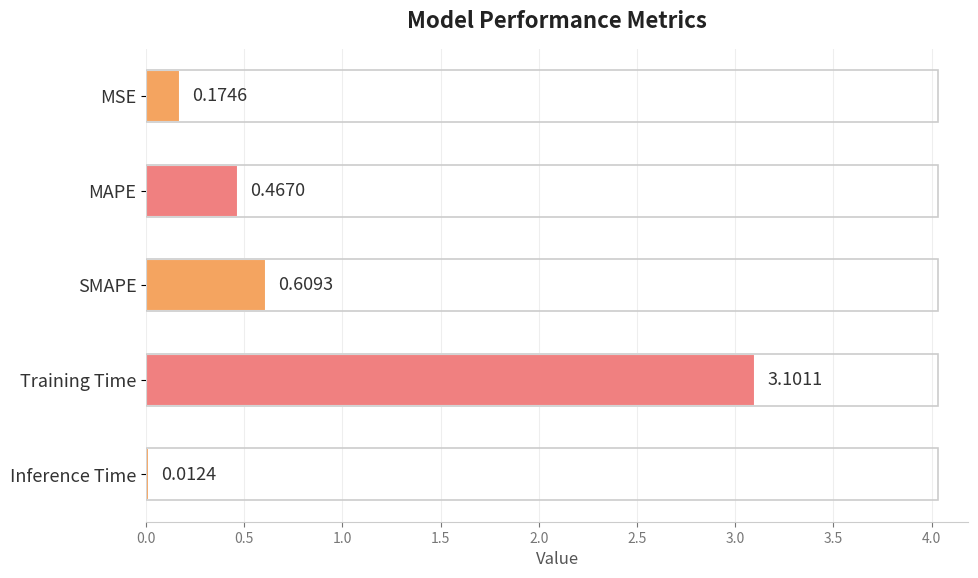

Which category has the highest value across all series?

Training Time